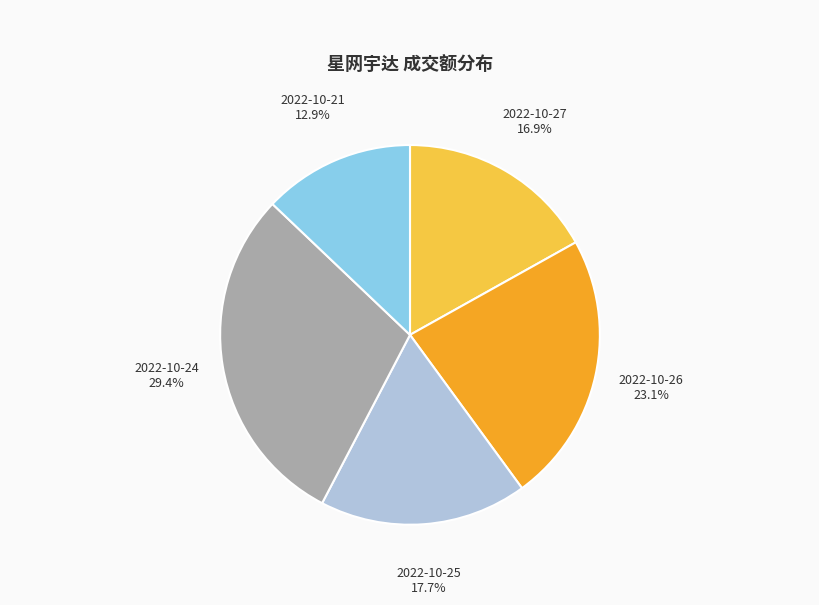

What percentage is the 2022-10-25 slice, to the nearest percent?

18%